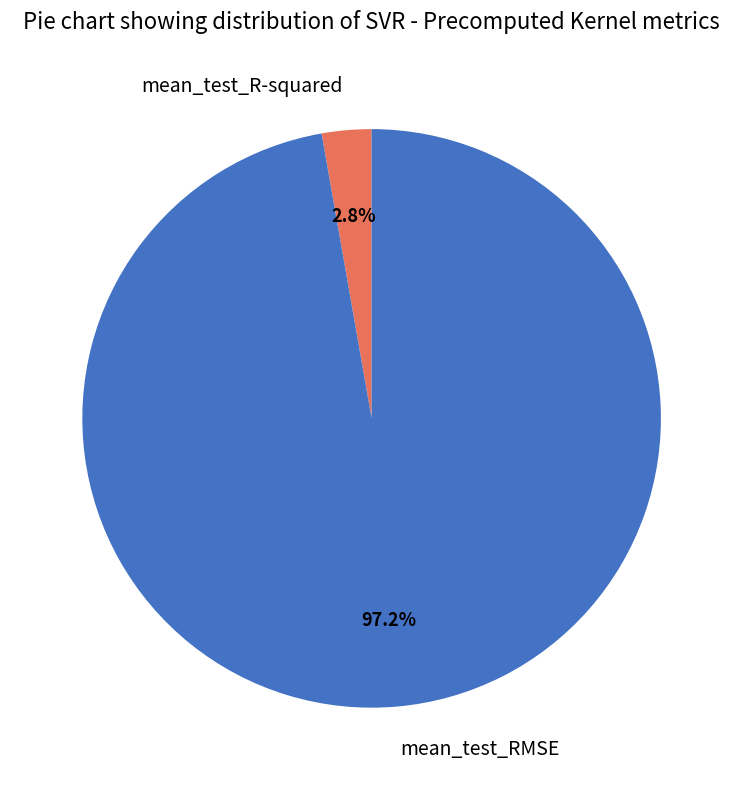

To the nearest percent, what portion does mean_test_RMSE represent?

97%